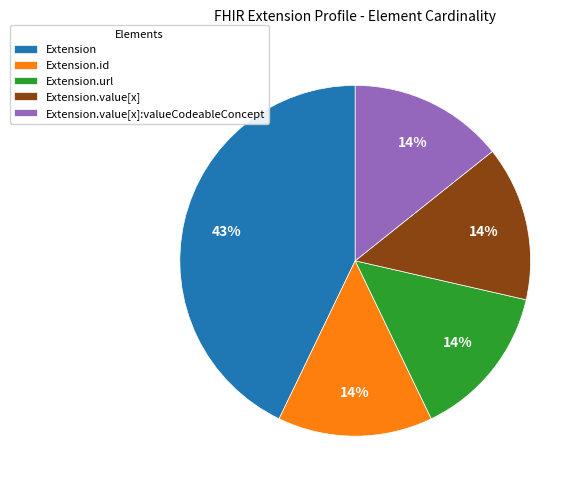

Does any single category account for the majority?

No